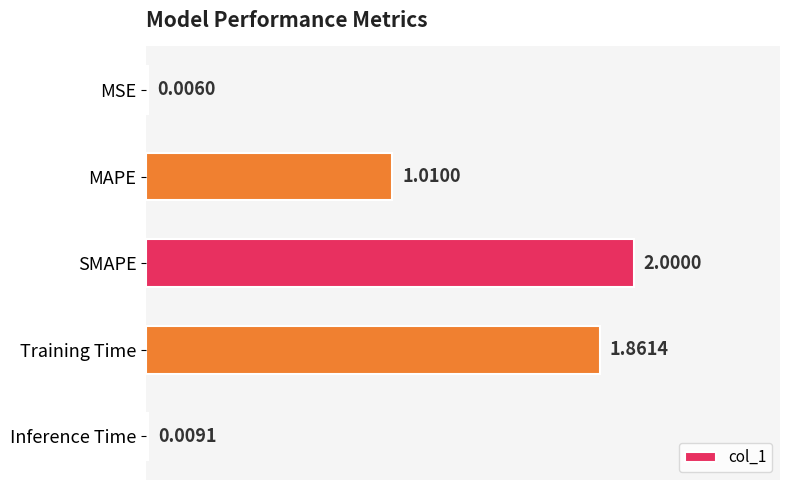

Which category has the highest value across all series?

SMAPE